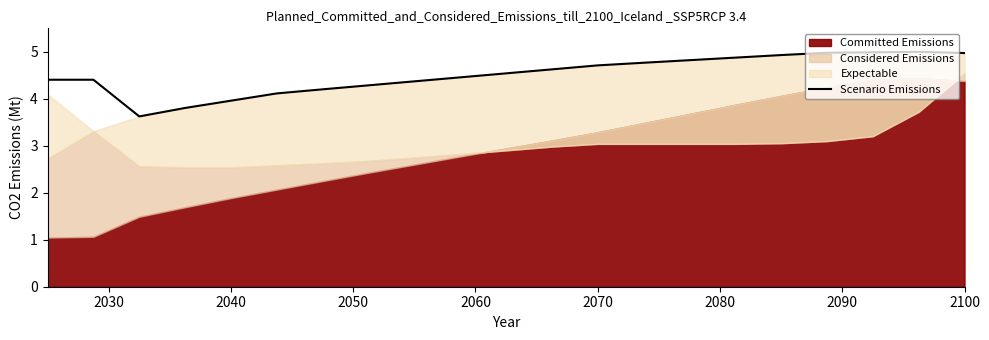

What is the highest value of the Scenario Emissions series?

5.0